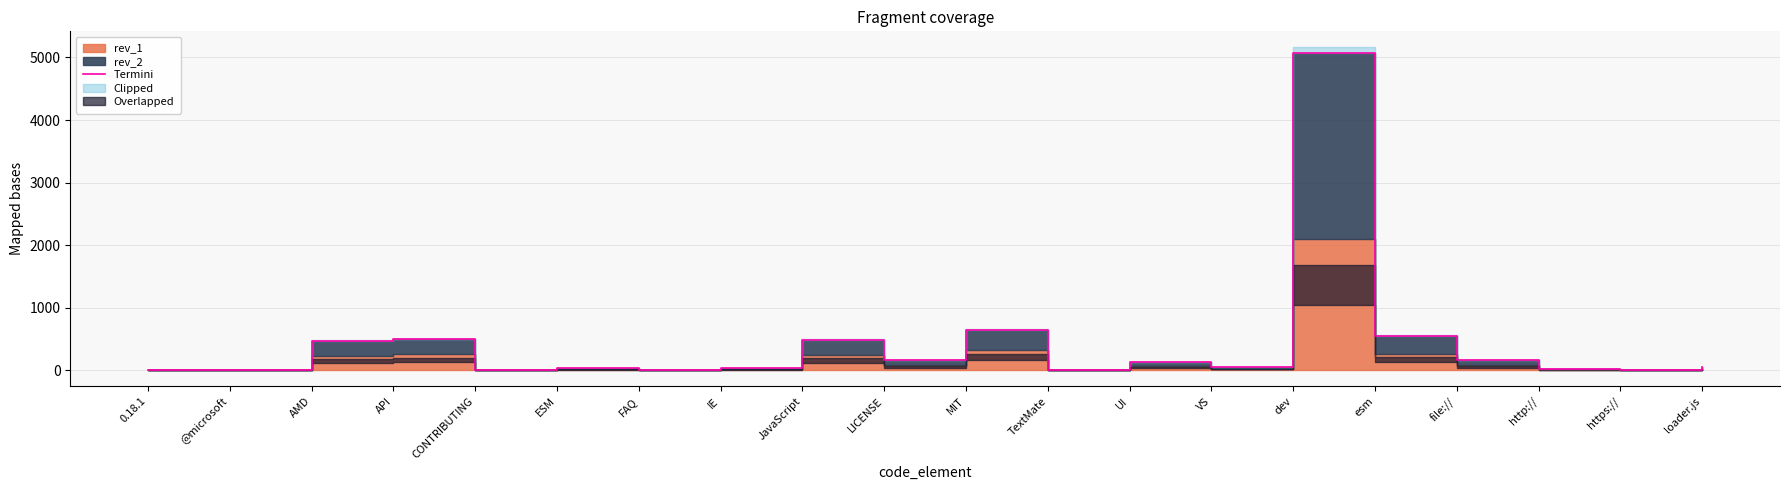

Is it true that the value at LICENSE is 158?

True